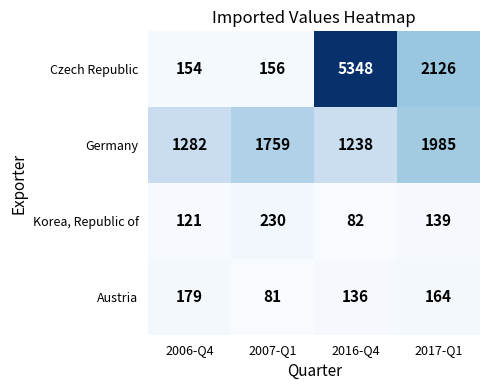

What is the difference between the second highest and second lowest values in the Czech Republic series?

1970